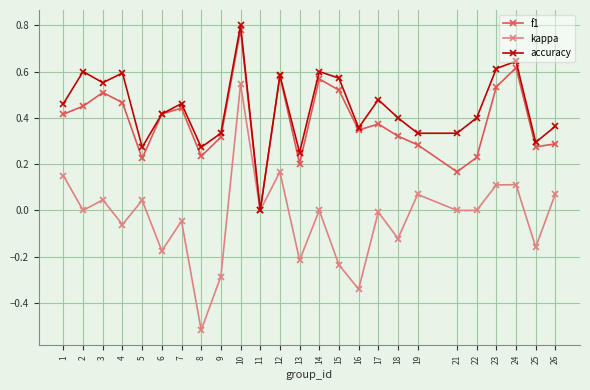

What is the sum of all kappa values?

-0.9